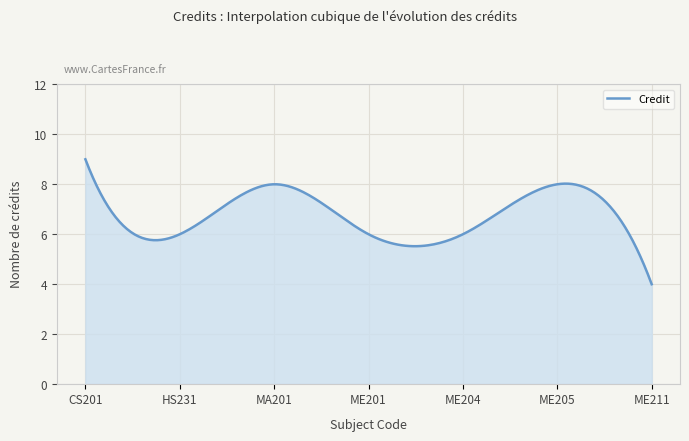

How many categories are shown in the chart?

300